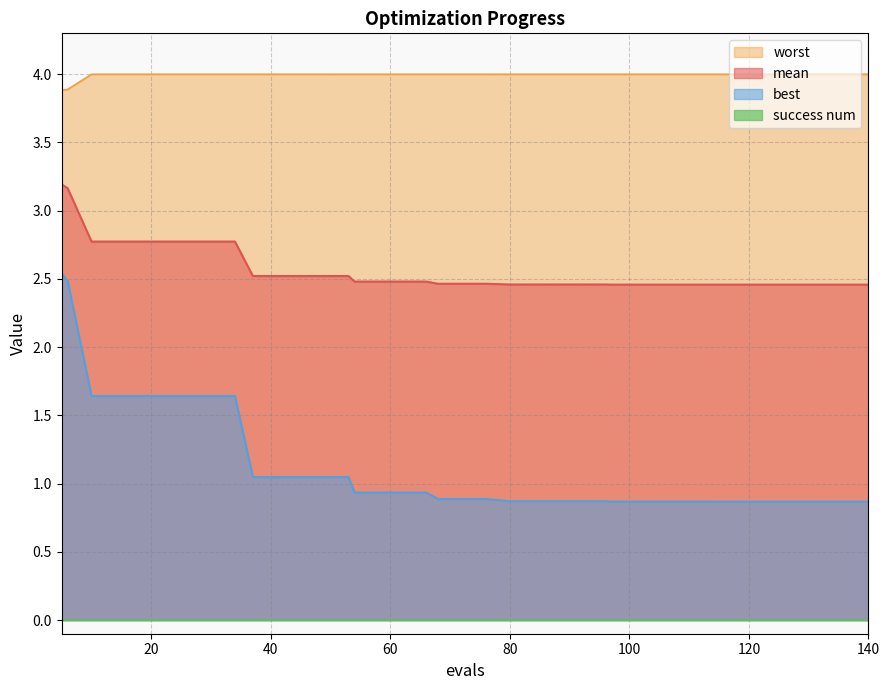

List the labels in order of worst value, smallest first.

5, 6, 10, 14, 18, 22, 26, 30, 34, 37, 41, 45, 49, 53, 54, 58, 62, 66, 68, 72, 76, 80, 84, 88, 92, 96, 97, 101, 105, 109, 113, 114, 118, 122, 126, 130, 134, 135, 139, 140